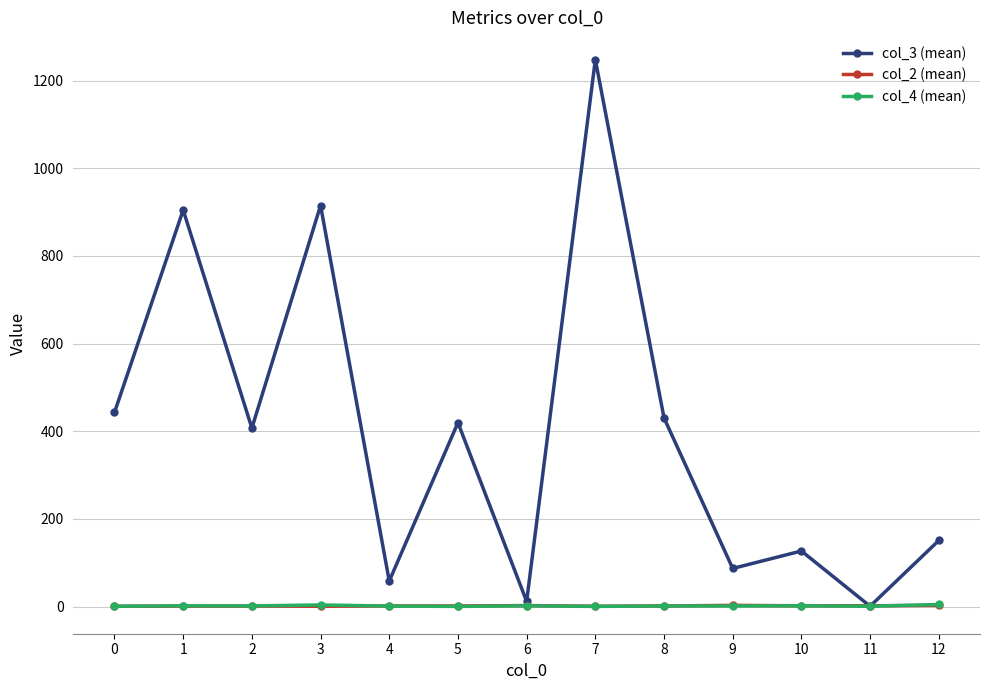

True or false: col_2 (mean) has more than 1 interior local peaks.

True